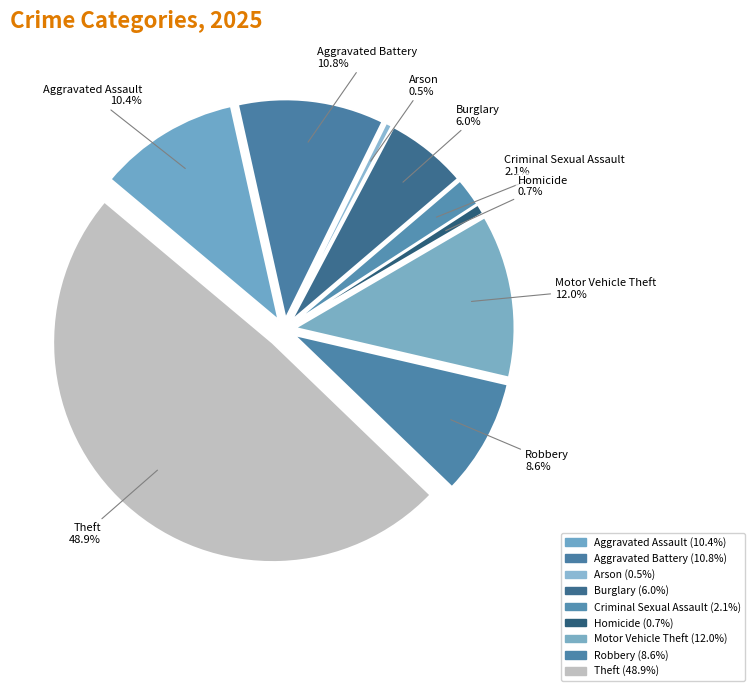

How many slices are in this pie chart?

9